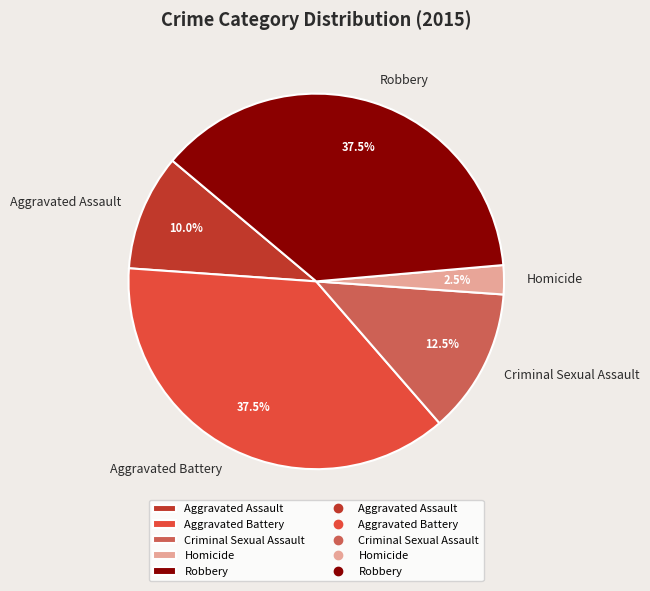

What is the smallest slice in the pie chart?

Homicide